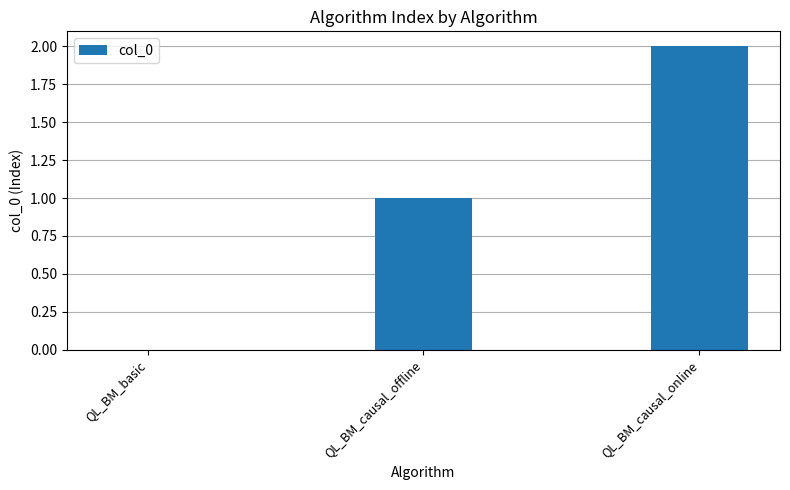

At which category does the chart reach its peak across all series?

QL_BM_causal_online